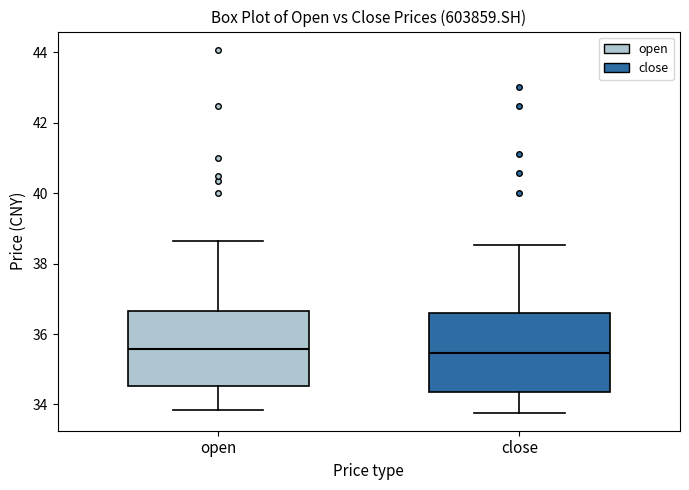

Where does the lower whisker of the box for open end on the y-axis? The values are not printed on the chart, so give them approximately, as read against the axis.

33.8